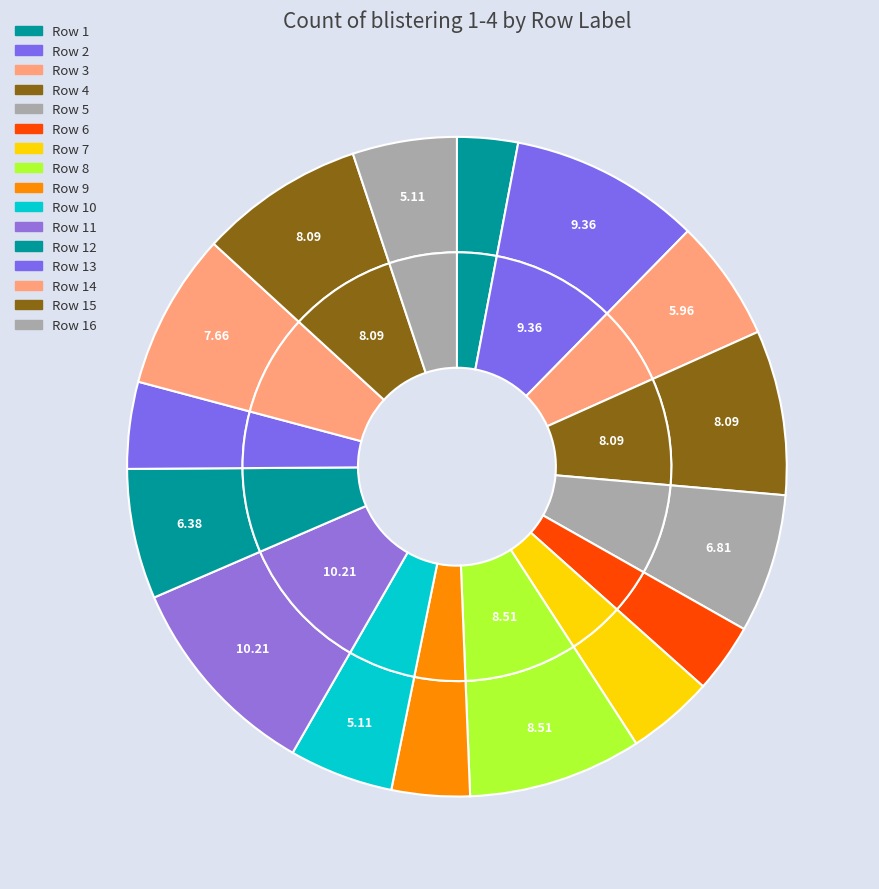

Which slice is the smallest?

1